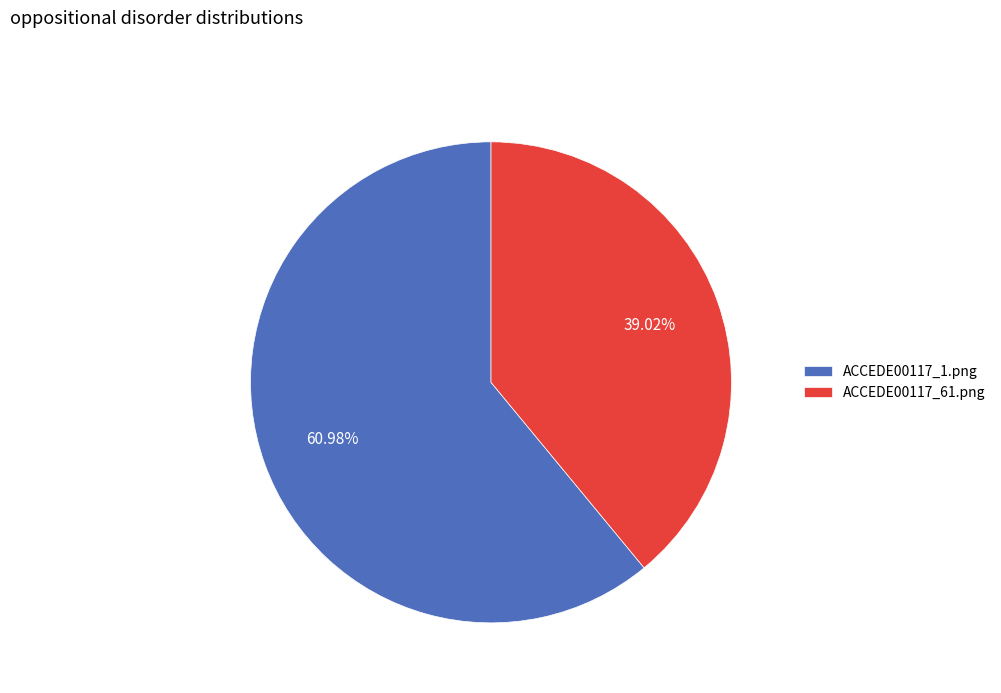

To the nearest percent, what percentage of the pie is ACCEDE00117_1.png?

61%